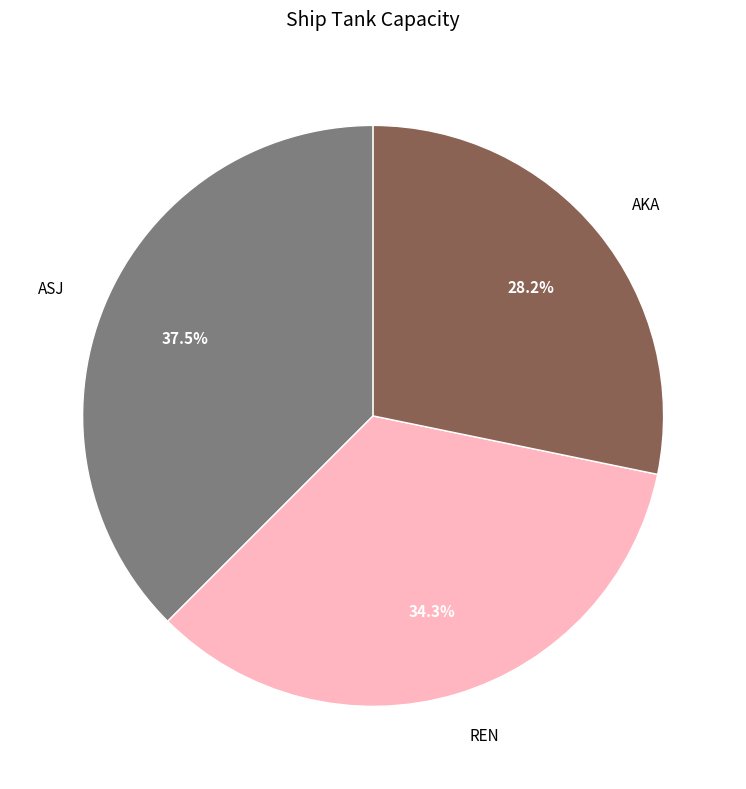

To the nearest percent, what is the difference between the ASJ and REN slice percentages?

3%